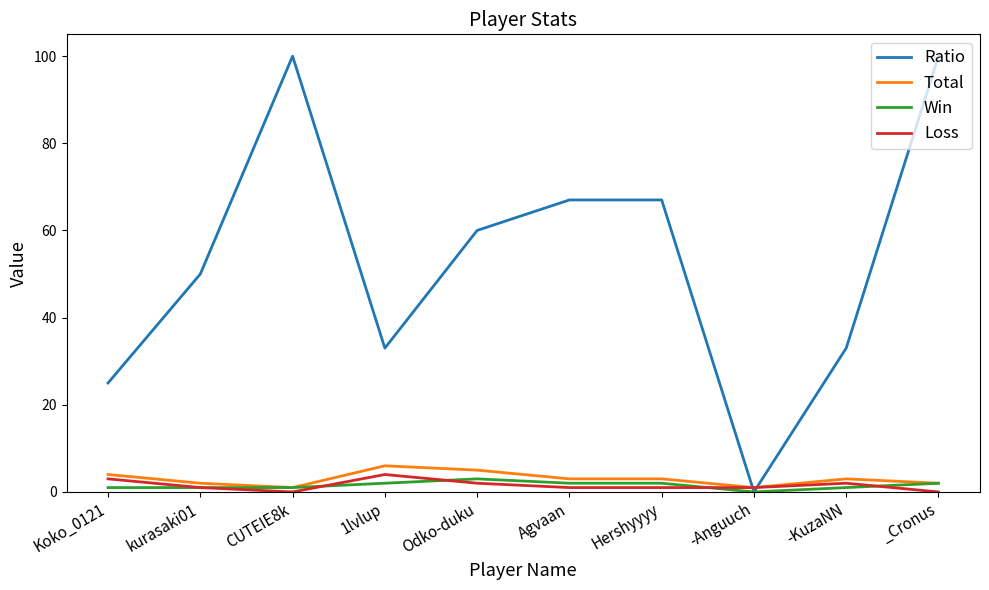

The value of Total at 1lvlup is 6. True or false?

True